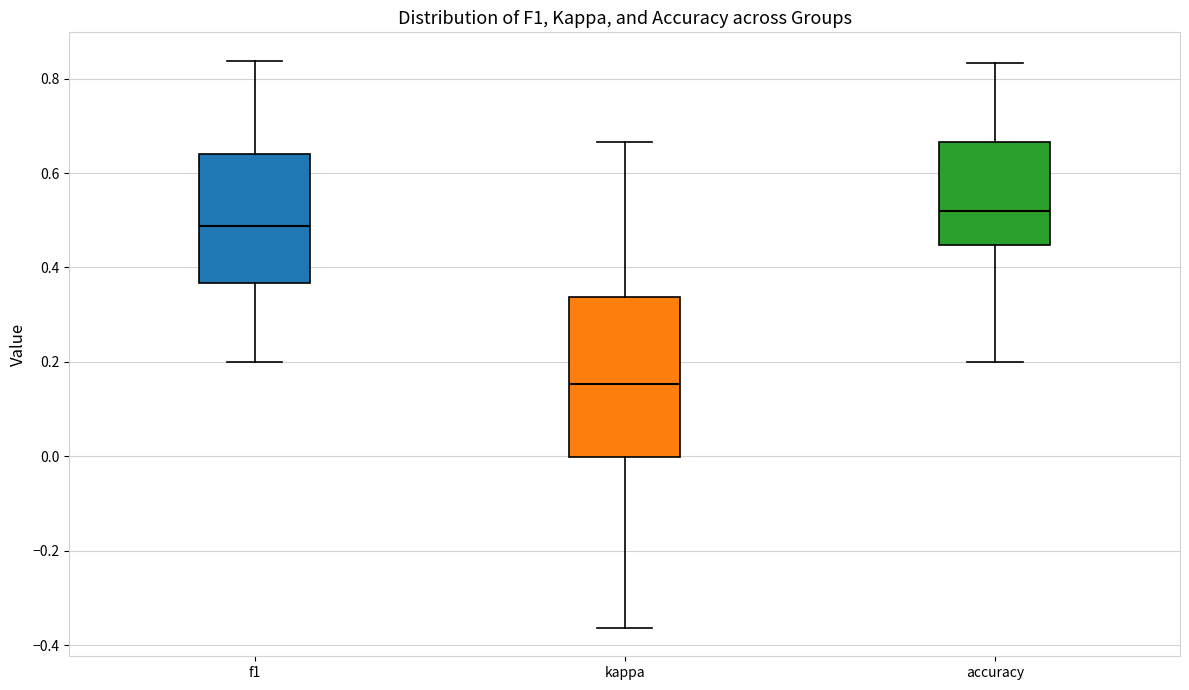

Where is the lower edge of the box for kappa on the y-axis? The values are not printed on the chart, so give them approximately, as read against the axis.

0.00